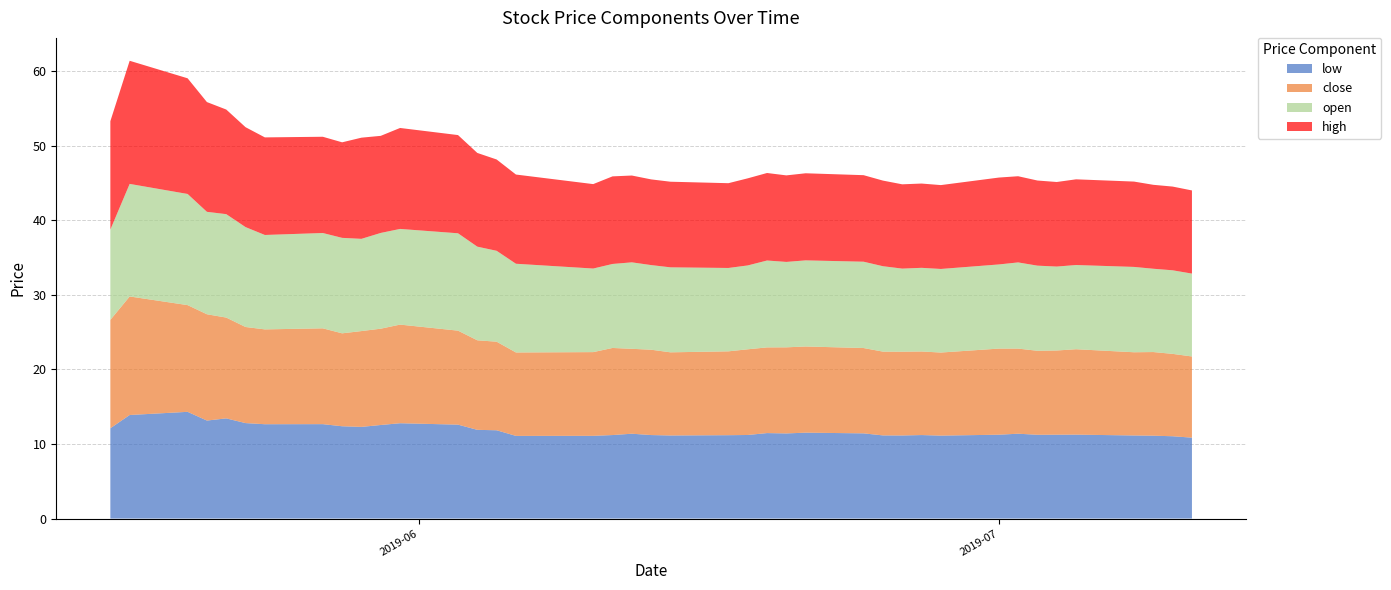

Reading left to right, transcribe all the data shown in this chart.

close: 2019-05-16=14.5	2019-05-17=15.9	2019-05-20=14.3	2019-05-21=14.3	2019-05-22=13.5	2019-05-23=12.9	2019-05-24=12.7	2019-05-27=12.8	2019-05-28=12.5	2019-05-29=12.8	2019-05-30=12.9	2019-05-31=13.2	2019-06-03=12.6	2019-06-04=12.0	2019-06-05=11.9	2019-06-06=11.2	2019-06-10=11.2	2019-06-11=11.7	2019-06-12=11.4	2019-06-13=11.4	2019-06-14=11.1	2019-06-17=11.2	2019-06-18=11.5	2019-06-19=11.5	2019-06-20=11.5	2019-06-21=11.6	2019-06-24=11.4	2019-06-25=11.2	2019-06-26=11.2	2019-06-27=11.2	2019-06-28=11.1	2019-07-01=11.5	2019-07-02=11.4	2019-07-03=11.3	2019-07-04=11.3	2019-07-05=11.5	2019-07-08=11.2	2019-07-09=11.2	2019-07-10=11.0	2019-07-11=10.9
open: 2019-05-16=12.1	2019-05-17=15.1	2019-05-20=14.9	2019-05-21=13.7	2019-05-22=13.9	2019-05-23=13.4	2019-05-24=12.7	2019-05-27=12.8	2019-05-28=12.8	2019-05-29=12.4	2019-05-30=12.8	2019-05-31=12.8	2019-06-03=13.1	2019-06-04=12.6	2019-06-05=12.2	2019-06-06=11.9	2019-06-10=11.2	2019-06-11=11.3	2019-06-12=11.6	2019-06-13=11.3	2019-06-14=11.4	2019-06-17=11.2	2019-06-18=11.2	2019-06-19=11.6	2019-06-20=11.5	2019-06-21=11.5	2019-06-24=11.6	2019-06-25=11.5	2019-06-26=11.1	2019-06-27=11.2	2019-06-28=11.2	2019-07-01=11.3	2019-07-02=11.6	2019-07-03=11.4	2019-07-04=11.3	2019-07-05=11.3	2019-07-08=11.4	2019-07-09=11.2	2019-07-10=11.2	2019-07-11=11.1
high: 2019-05-16=14.5	2019-05-17=16.5	2019-05-20=15.5	2019-05-21=14.7	2019-05-22=14.0	2019-05-23=13.4	2019-05-24=13.1	2019-05-27=12.9	2019-05-28=12.8	2019-05-29=13.6	2019-05-30=13.0	2019-05-31=13.5	2019-06-03=13.2	2019-06-04=12.6	2019-06-05=12.2	2019-06-06=12.0	2019-06-10=11.3	2019-06-11=11.7	2019-06-12=11.6	2019-06-13=11.5	2019-06-14=11.5	2019-06-17=11.4	2019-06-18=11.7	2019-06-19=11.7	2019-06-20=11.6	2019-06-21=11.7	2019-06-24=11.6	2019-06-25=11.5	2019-06-26=11.3	2019-06-27=11.3	2019-06-28=11.2	2019-07-01=11.6	2019-07-02=11.6	2019-07-03=11.4	2019-07-04=11.3	2019-07-05=11.5	2019-07-08=11.4	2019-07-09=11.3	2019-07-10=11.2	2019-07-11=11.1
low: 2019-05-16=12.1	2019-05-17=13.9	2019-05-20=14.3	2019-05-21=13.1	2019-05-22=13.4	2019-05-23=12.8	2019-05-24=12.6	2019-05-27=12.7	2019-05-28=12.4	2019-05-29=12.3	2019-05-30=12.5	2019-05-31=12.8	2019-06-03=12.6	2019-06-04=11.9	2019-06-05=11.8	2019-06-06=11.1	2019-06-10=11.1	2019-06-11=11.2	2019-06-12=11.4	2019-06-13=11.2	2019-06-14=11.1	2019-06-17=11.2	2019-06-18=11.2	2019-06-19=11.5	2019-06-20=11.4	2019-06-21=11.5	2019-06-24=11.4	2019-06-25=11.1	2019-06-26=11.1	2019-06-27=11.2	2019-06-28=11.1	2019-07-01=11.2	2019-07-02=11.4	2019-07-03=11.2	2019-07-04=11.2	2019-07-05=11.3	2019-07-08=11.1	2019-07-09=11.1	2019-07-10=11.0	2019-07-11=10.8